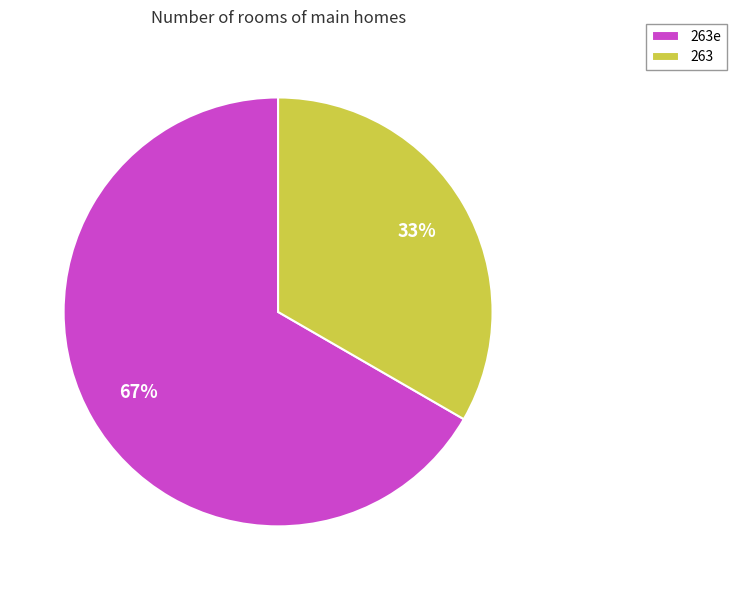

True or false: 263 accounts for 45% of the total.

False